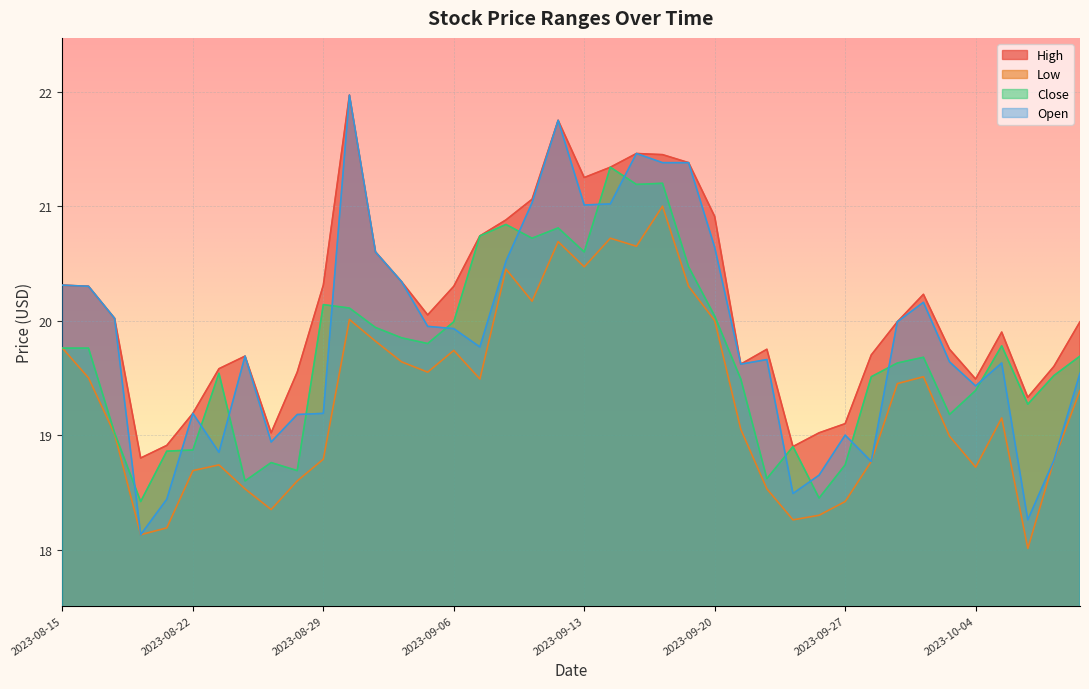

At which label does Low first exceed 19?

2023-08-15